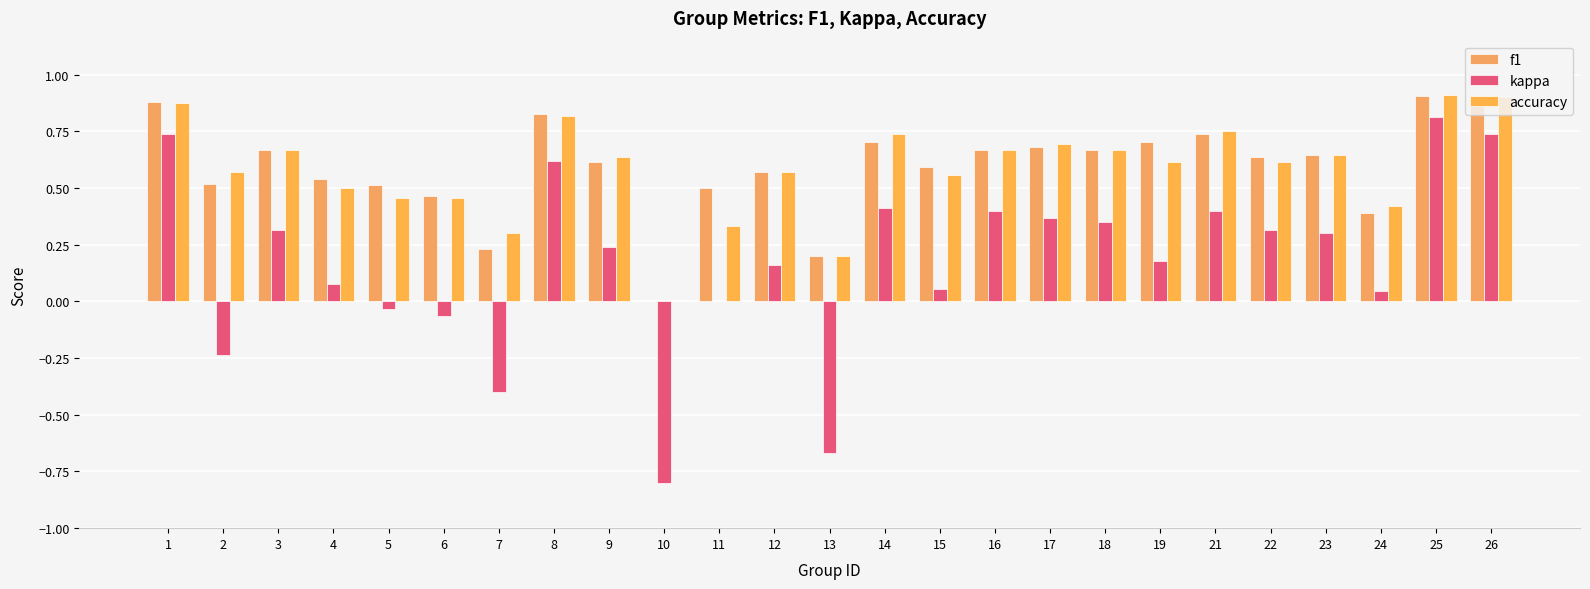

Where is f1 nearest to the value 0?

10